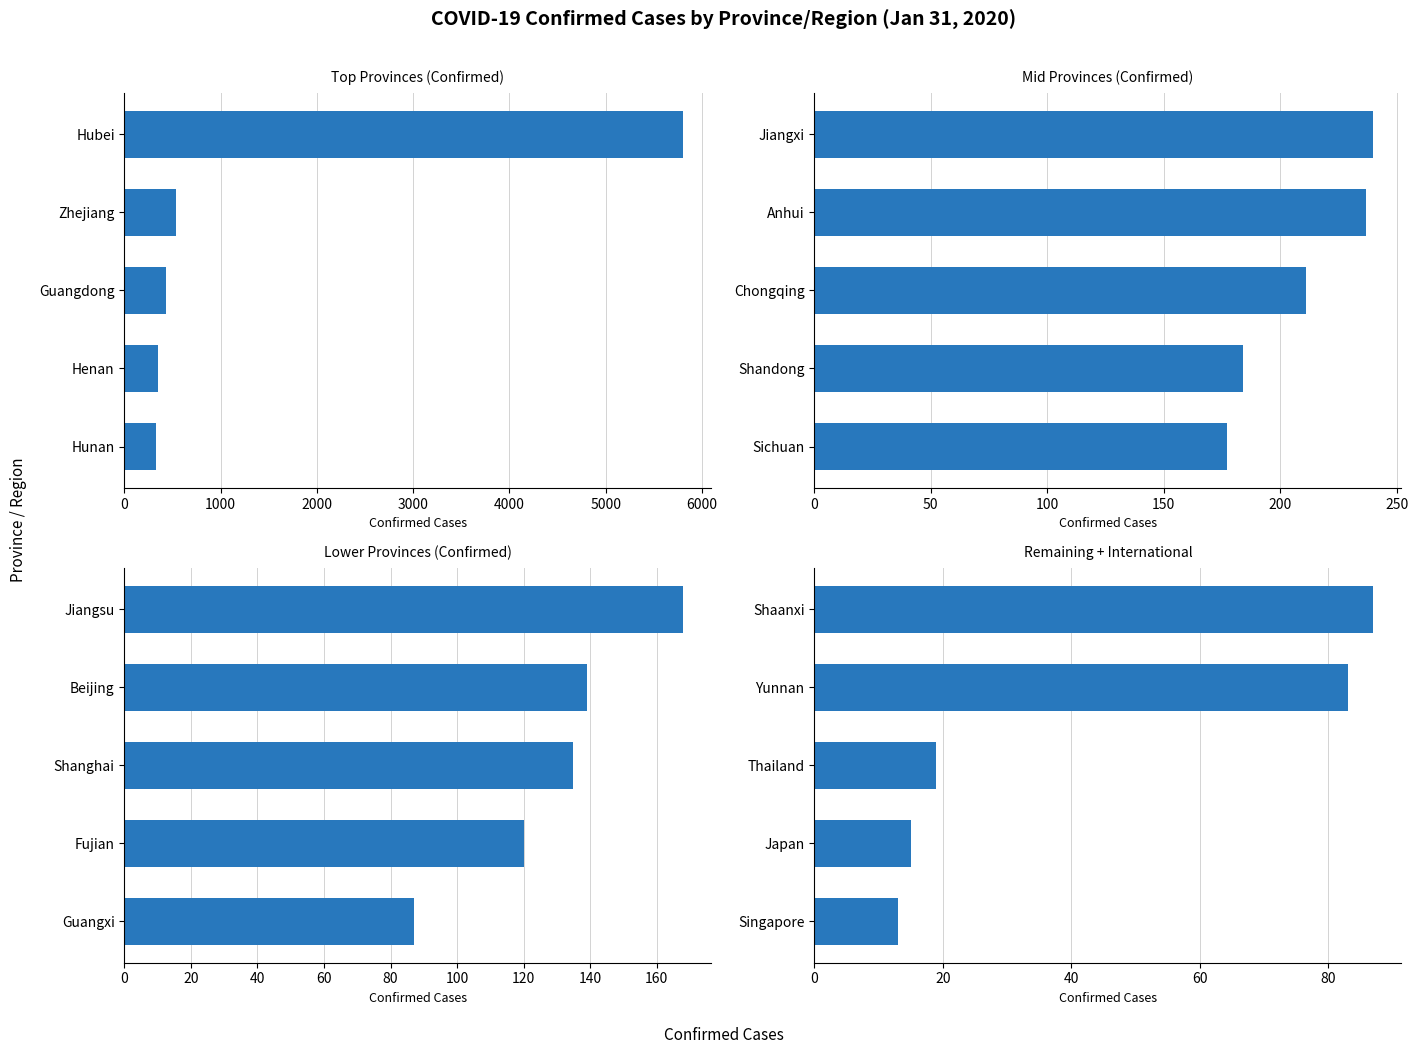

What is the difference between the maximum and minimum values in the Lower Provinces (Confirmed) series?

81